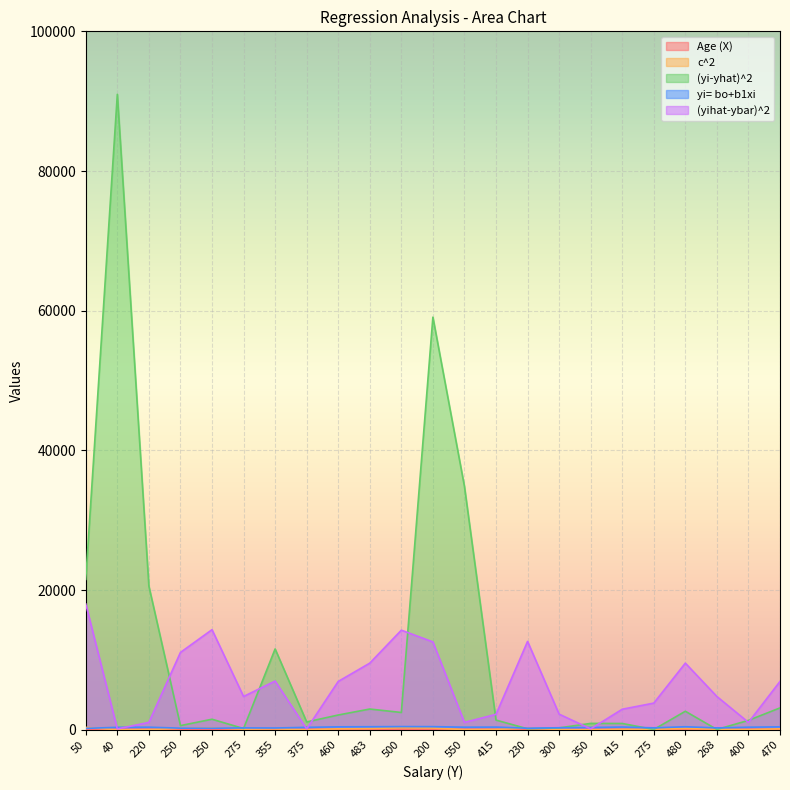

Reading right to left, transcribe all the data shown in this chart.

Age (X): 470=55.0	400=48.0	268=34.0	480=57.0	275=35.0	415=51.0	350=42.0	300=37.0	230=28.0	415=50.0	550=48.0	200=59.0	500=60.0	483=57.0	460=55.0	375=45.0	355=32.0	275=34.0	250=27.0	250=29.0	220=48.0	40=45.0	50=25.0
c^2: 470=131.8	400=20.1	268=90.7	480=181.7	275=72.6	415=55.9	350=2.3	300=42.5	230=240.9	415=42.0	550=20.1	200=239.6	500=271.5	483=181.7	460=131.8	375=2.2	355=132.8	275=90.7	250=273.0	250=210.9	220=20.1	40=2.2	50=343.1
(yi-yhat)^2: 470=3127.8	400=1342.6	268=36.9	480=2645.8	275=34.0	415=894.4	350=906.7	300=266.9	230=133.2	415=1380.3	550=34835.3	200=59074.6	500=2470.3	483=2963.4	460=2109.3	375=1114.0	355=11569.5	275=170.9	250=1504.4	250=590.3	220=20551.5	40=90976.4	50=21527.8
yi= bo+b1xi: 470=414.1	400=363.4	268=261.9	480=428.6	275=269.2	415=385.1	350=319.9	300=283.7	230=218.5	415=377.9	550=363.4	200=443.1	500=450.3	483=428.6	460=414.1	375=341.6	355=247.4	275=261.9	250=211.2	250=225.7	220=363.4	40=341.6	50=196.7
(yihat-ybar)^2: 470=6915.5	400=1052.7	268=4758.9	480=9535.5	275=3811.8	415=2935.4	350=121.5	300=2232.6	230=12646.0	415=2202.9	550=1052.7	200=12575.3	500=14252.7	483=9535.5	460=6915.5	375=114.7	355=6968.0	275=4758.9	250=14327.0	250=11069.1	220=1052.7	40=114.7	50=18006.8